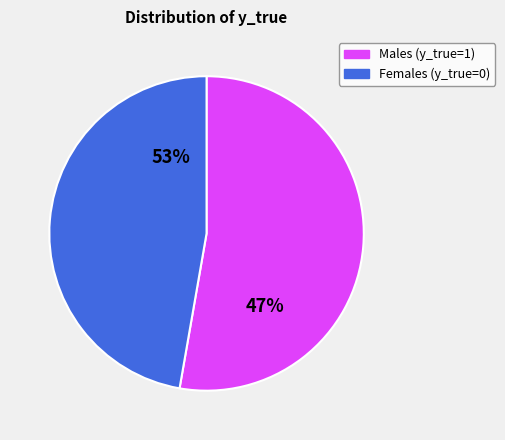

Count the number of slices in the pie.

2